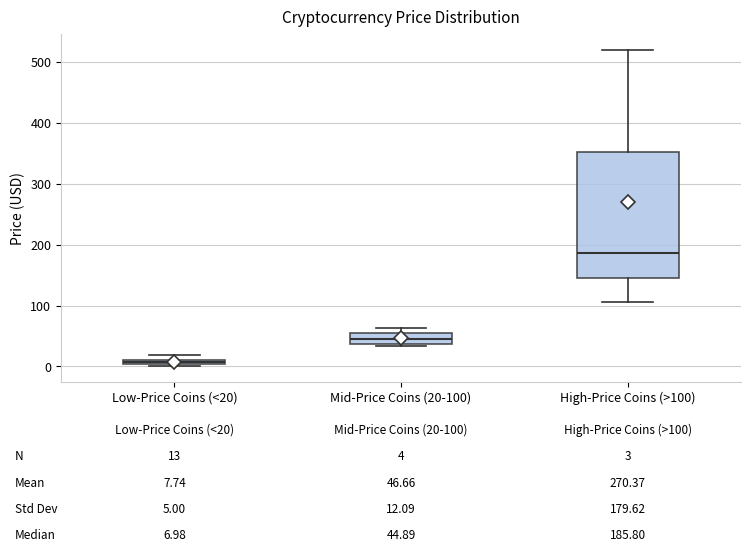

Which box's median line is the highest?

High-Price Coins (>100)